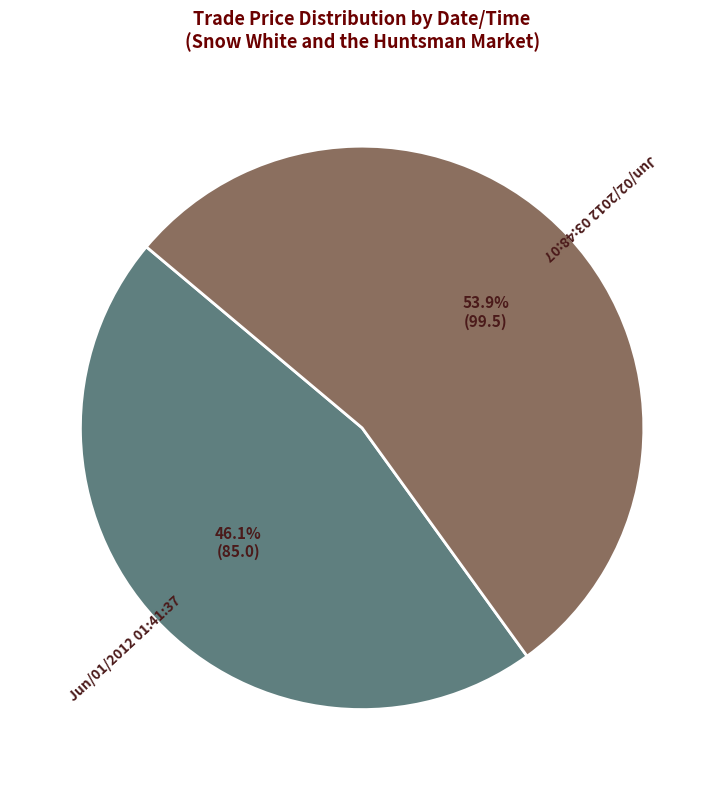

To the nearest percent, what portion does Jun/01/2012 01:41:37 represent?

46%